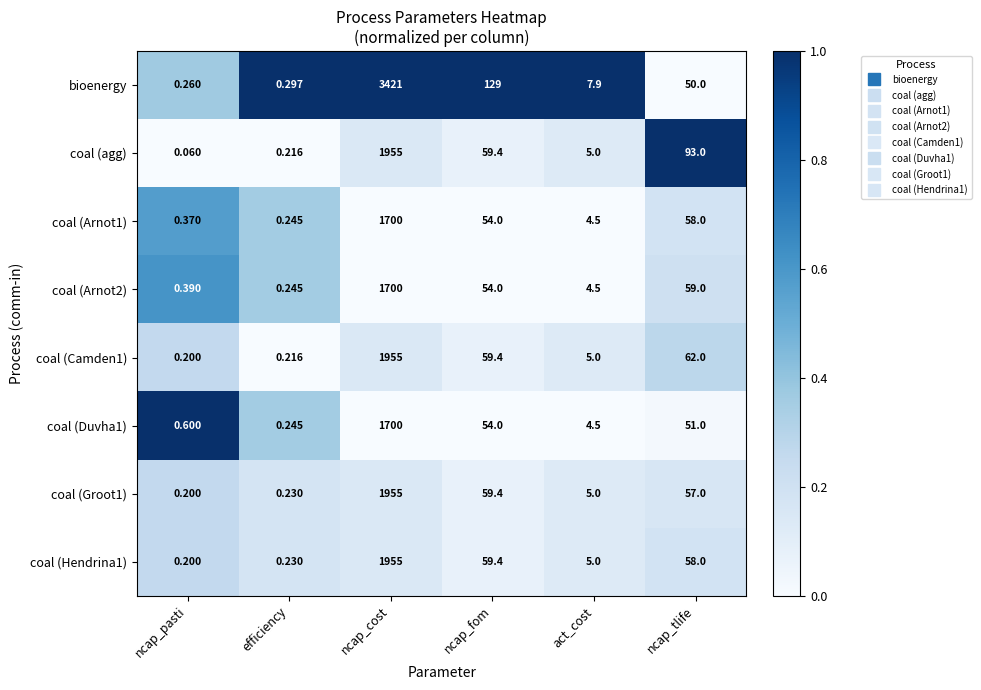

Which category has the lowest value in the coal (Hendrina1) series?

ncap_pasti